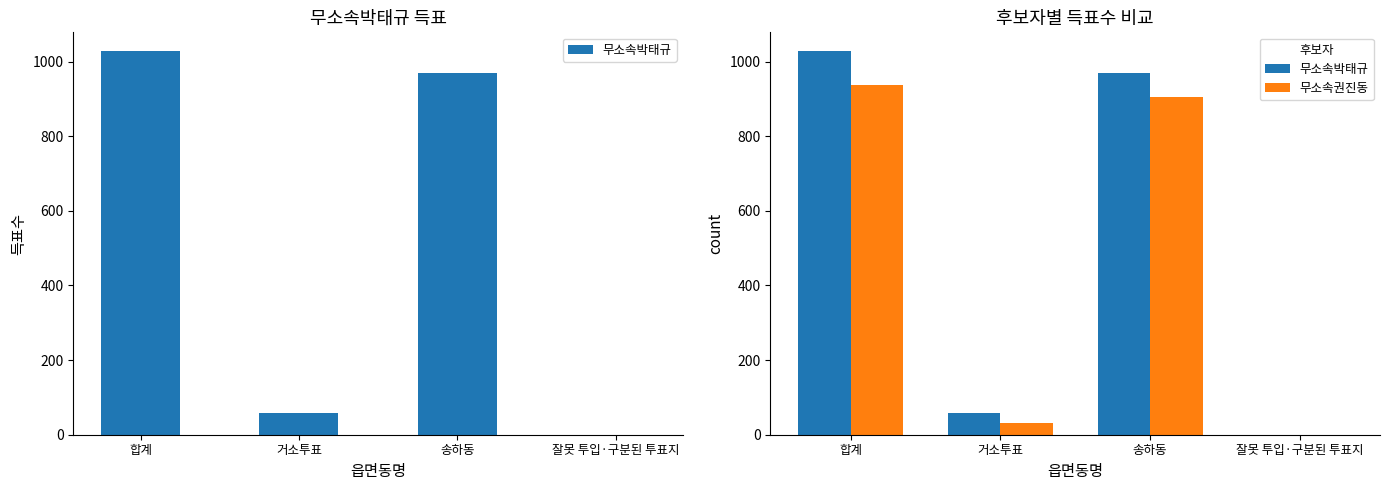

Rank the categories by 무소속박태규 value from lowest to highest.

잘못 투입·구분된 투표지, 거소투표, 송하동, 합계